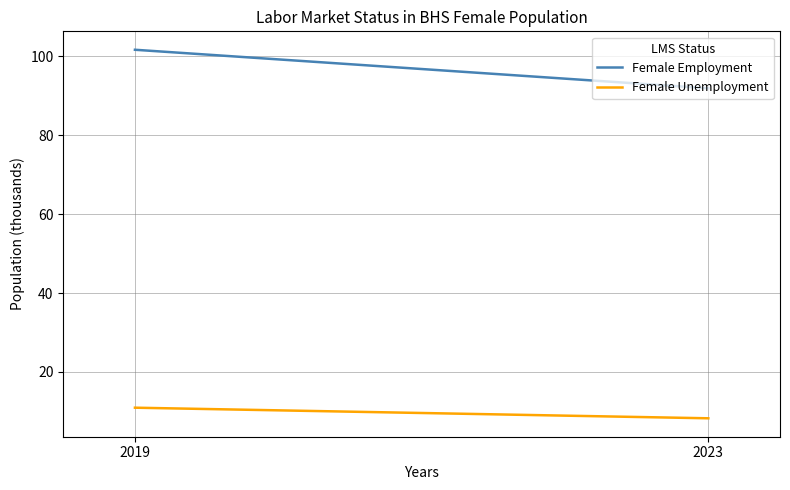

What is the average value of the Female Employment series?

96.8